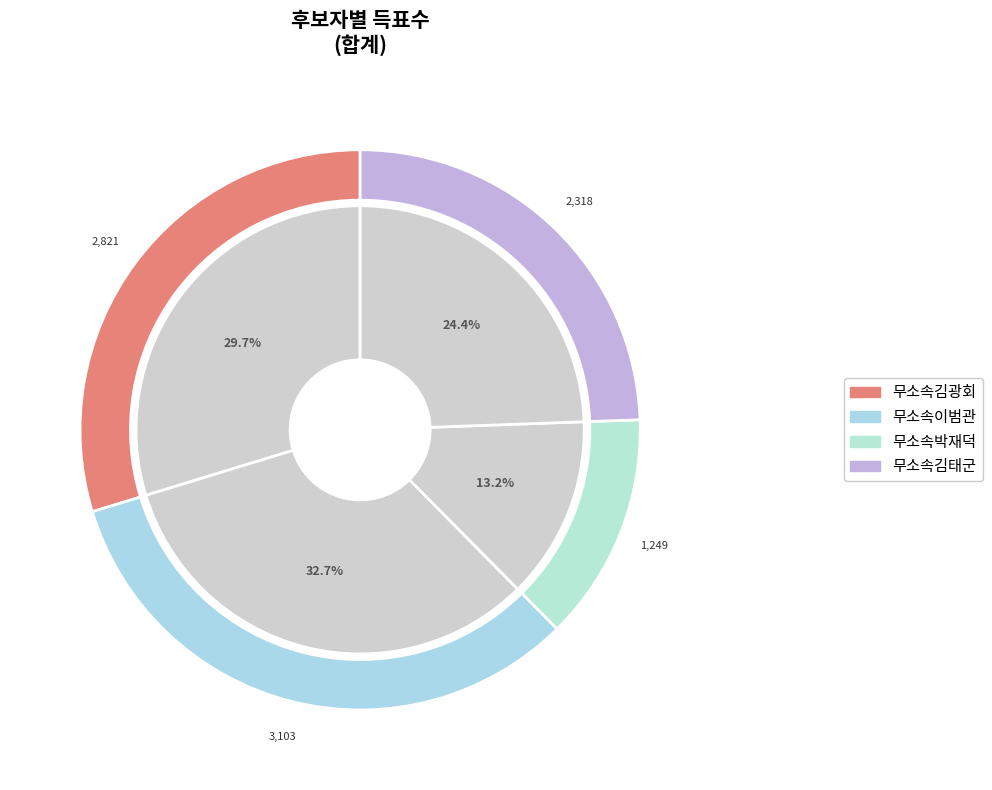

Rank the categories by value from highest to lowest.

무소속이범관, 무소속김광회, 무소속김태군, 무소속박재덕